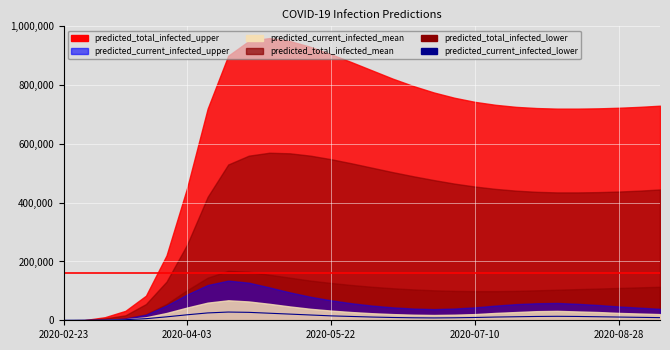

What is the difference between the values at 7 and 28?

15000